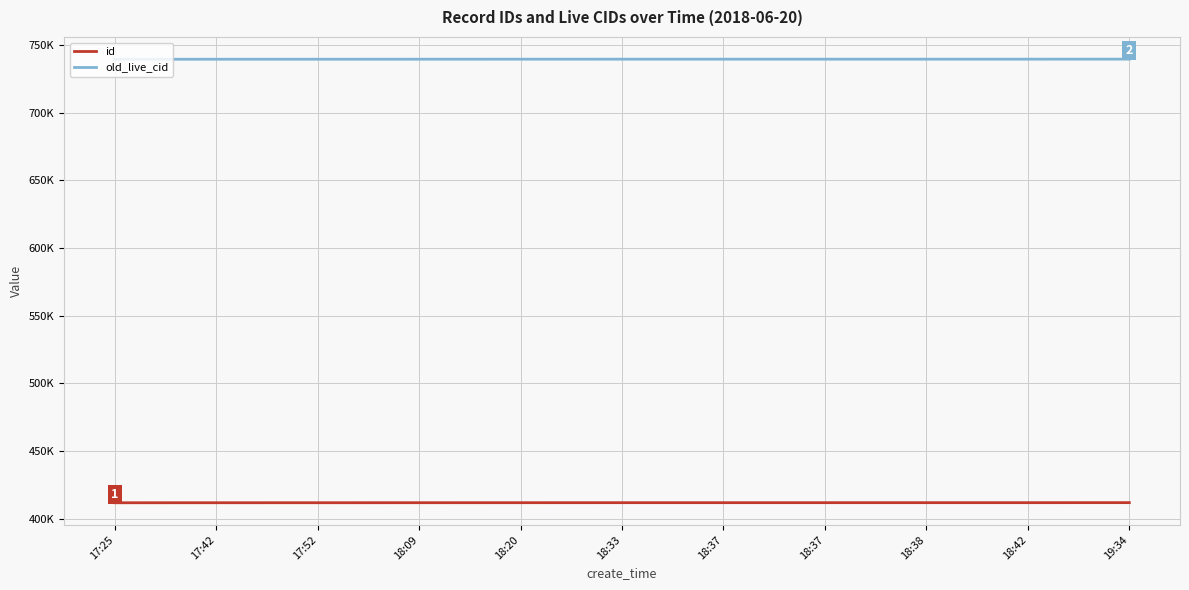

What are all the series names shown in the legend?

id, old_live_cid